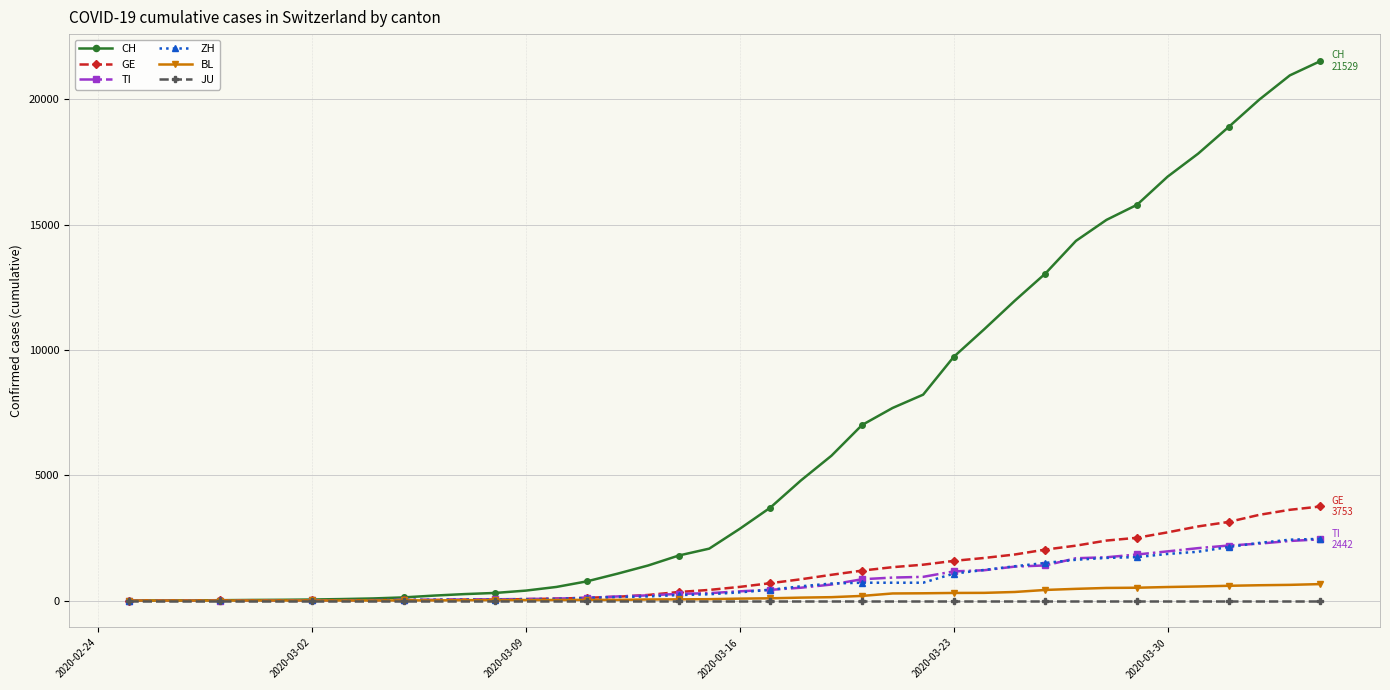

At how many categories does at least one series exceed 14861?

8